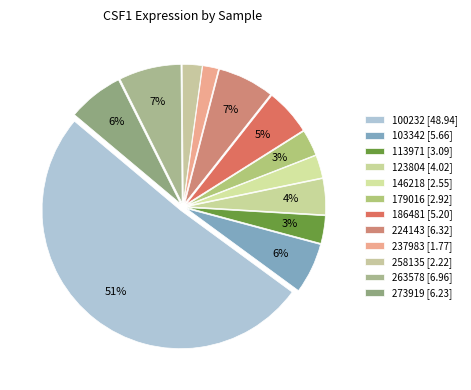

Count the number of slices in the pie.

12